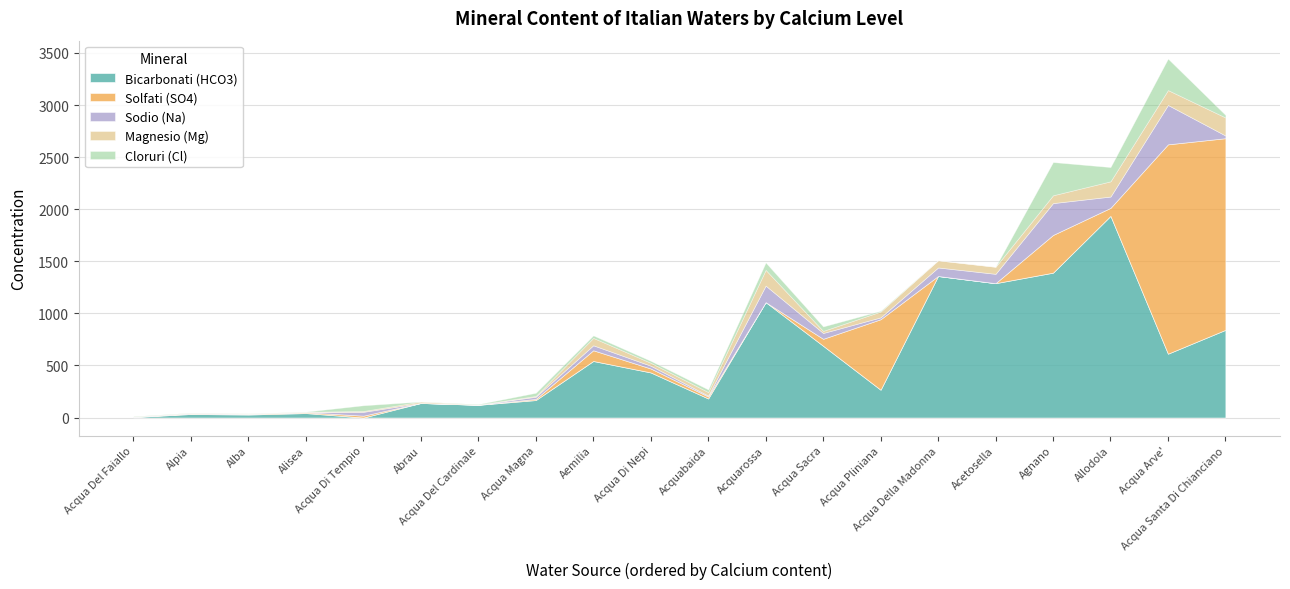

List the series in order of their peak value, highest first.

Solfati (SO4), Bicarbonati (HCO3), Sodio (Na), Cloruri (Cl), Magnesio (Mg)